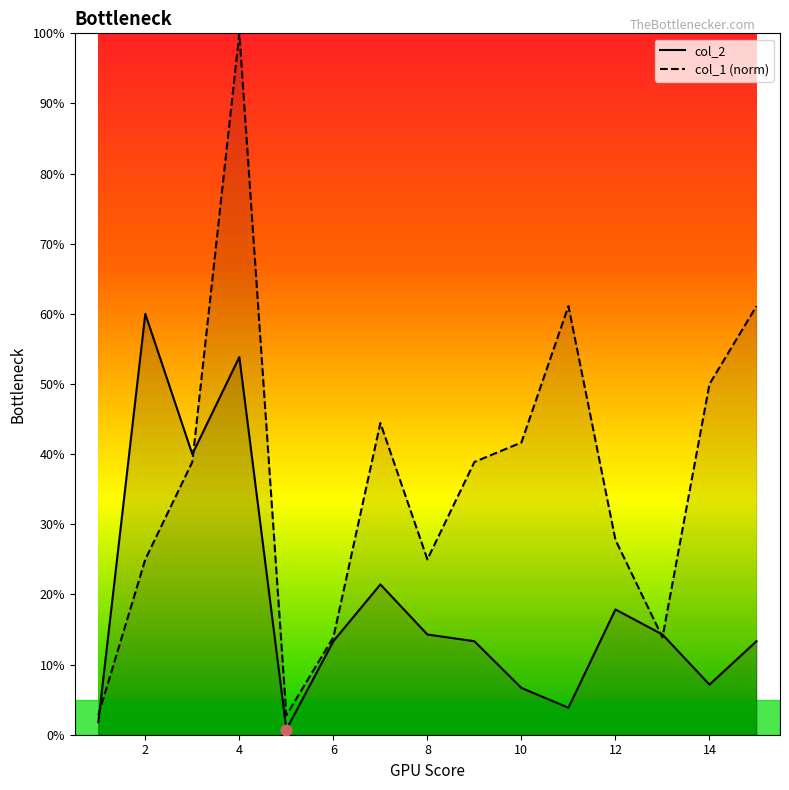

Which series contains the highest Y value?

col_1_line